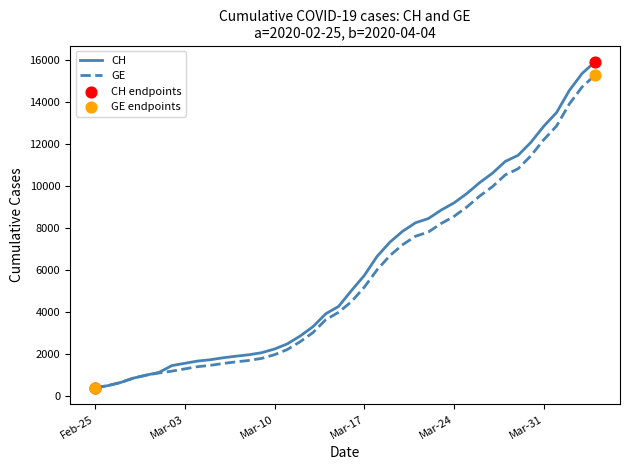

Which series has the widest spread of values?

CH